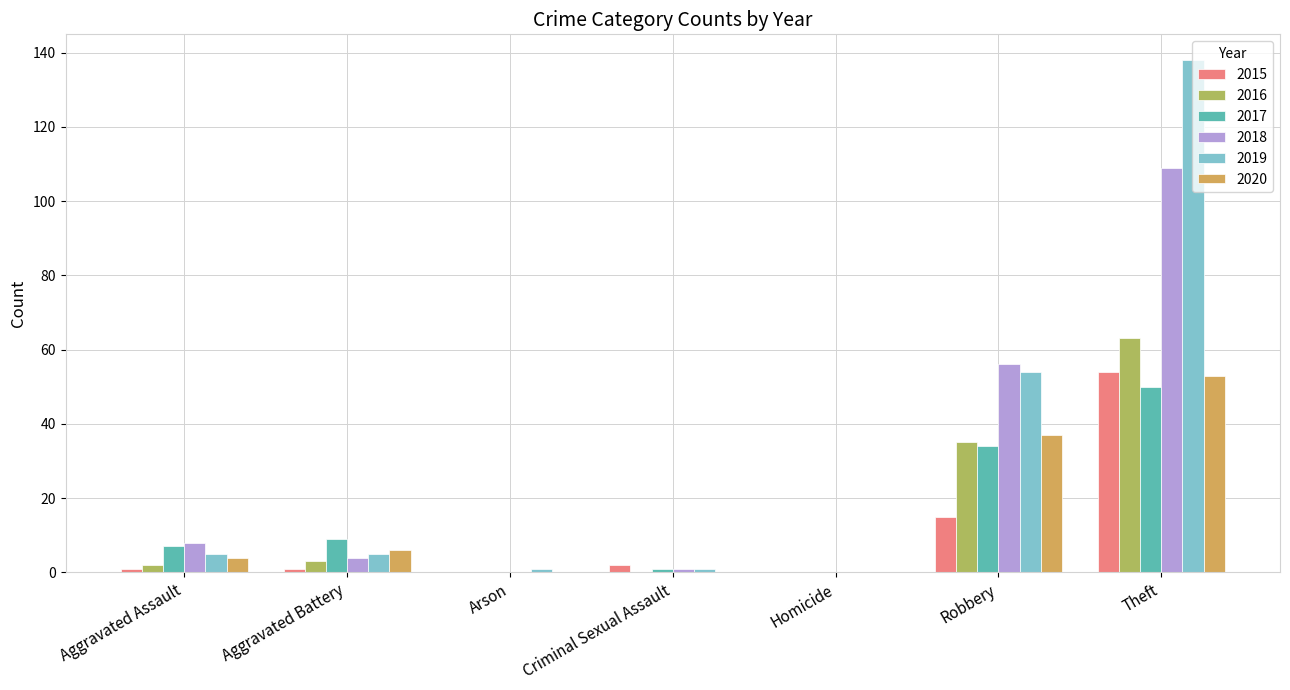

How many data points does each series have?

7